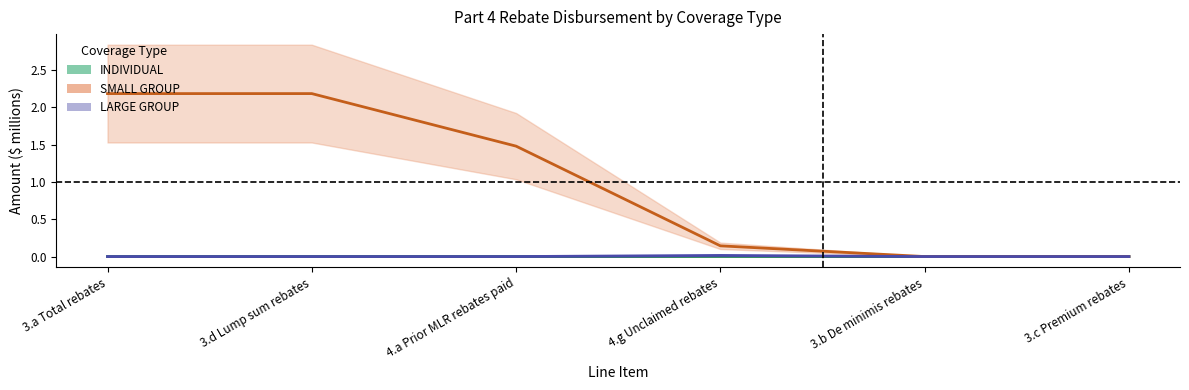

Which series has the largest total across all categories?

SMALL GROUP